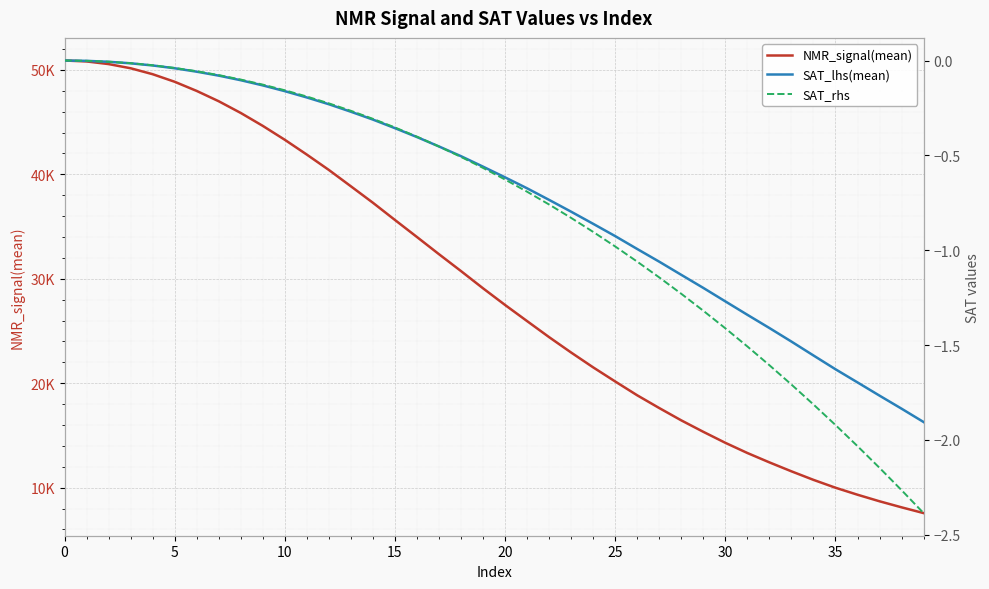

Reading left to right, transcribe all the data shown in this chart.

NMR_signal(mean): 50892.6	50803.4	50551.5	50151.6	49582.6	48858.0	47981.6	46993.7	45872.4	44636.5	43304.6	41886.2	40417.3	38851.9	37277.6	35628.9	33996.9	32351.4	30734.6	29086.1	27491.4	25947.3	24411.5	22937.6	21518.3	20167.9	18843.8	17624.2	16444.5	15349.3	14297.3	13321.6	12424.5	11568.0	10751.1	9998.0	9327.9	8699.4	8121.1	7569.7
SAT_lhs(mean): 0.0	-0.0	-0.0	-0.0	-0.0	-0.0	-0.1	-0.1	-0.1	-0.1	-0.2	-0.2	-0.2	-0.3	-0.3	-0.4	-0.4	-0.5	-0.5	-0.6	-0.6	-0.7	-0.7	-0.8	-0.9	-0.9	-1.0	-1.1	-1.1	-1.2	-1.3	-1.3	-1.4	-1.5	-1.6	-1.6	-1.7	-1.8	-1.8	-1.9
SAT_rhs: 0.0	-0.0	-0.0	-0.0	-0.0	-0.0	-0.1	-0.1	-0.1	-0.1	-0.2	-0.2	-0.2	-0.3	-0.3	-0.4	-0.4	-0.5	-0.5	-0.6	-0.6	-0.7	-0.8	-0.8	-0.9	-1.0	-1.1	-1.1	-1.2	-1.3	-1.4	-1.5	-1.6	-1.7	-1.8	-1.9	-2.0	-2.1	-2.3	-2.4